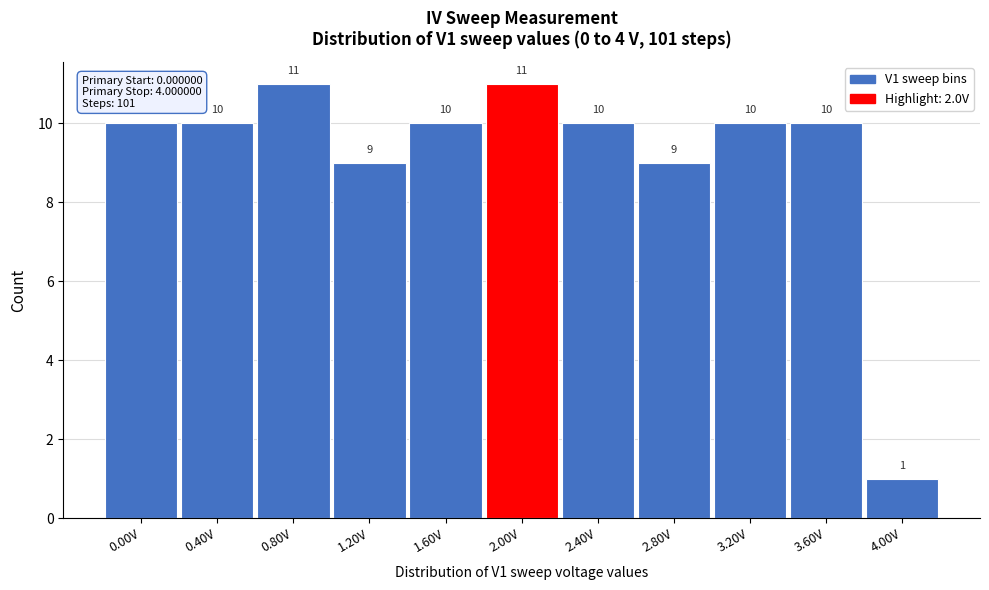

Reading left to right, what are all the values shown in this chart?

10	10	11	9	10	11	10	9	10	10	1